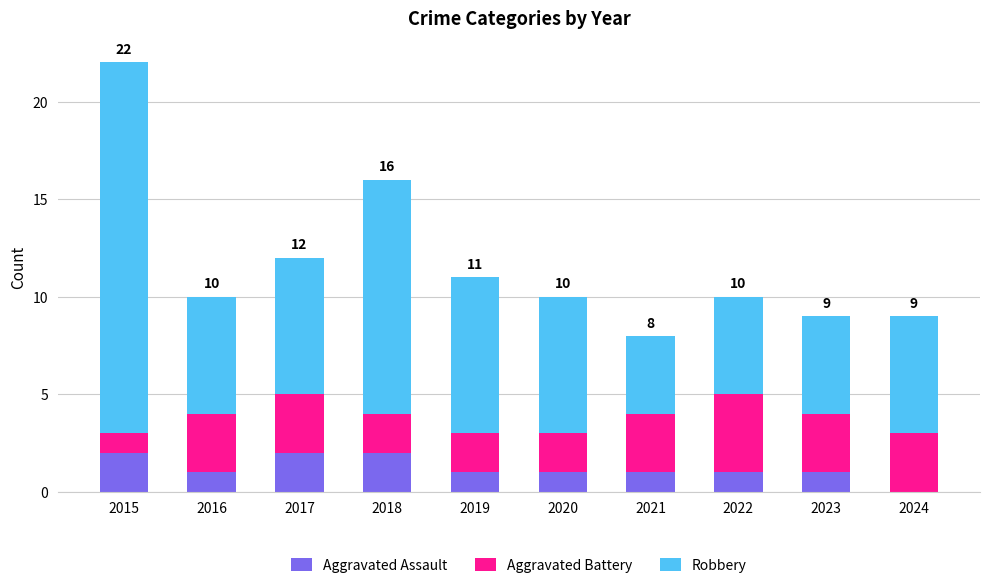

True or false: Aggravated Assault has a value of 1 at 2023.

True